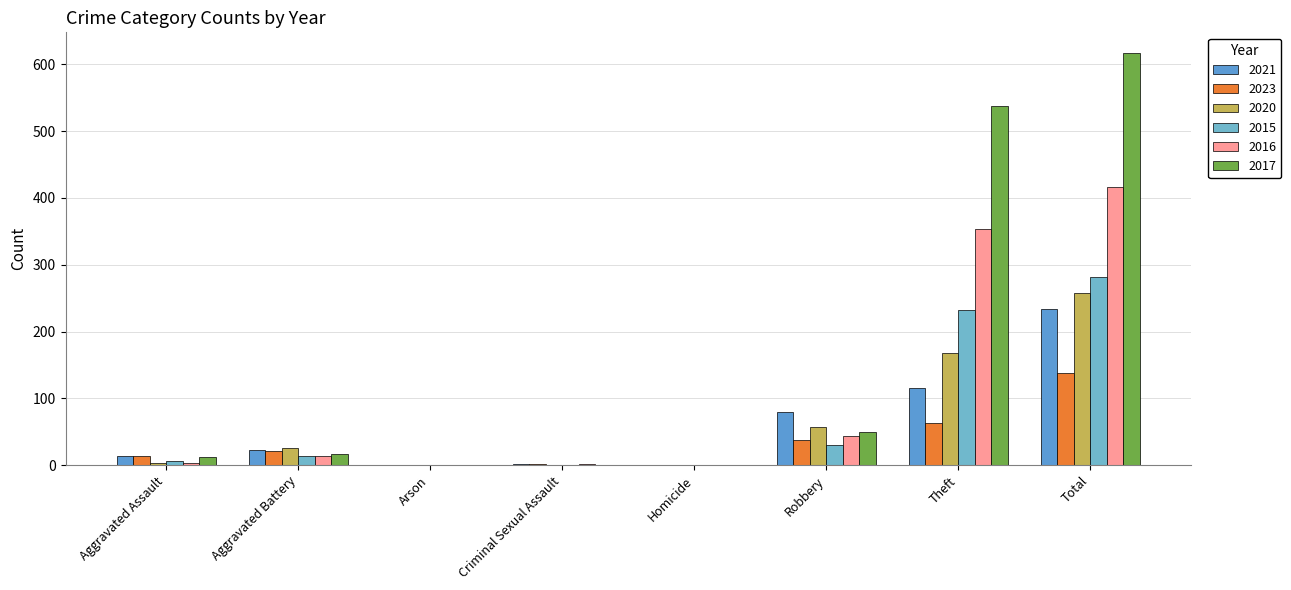

How many data points does each series have?

8